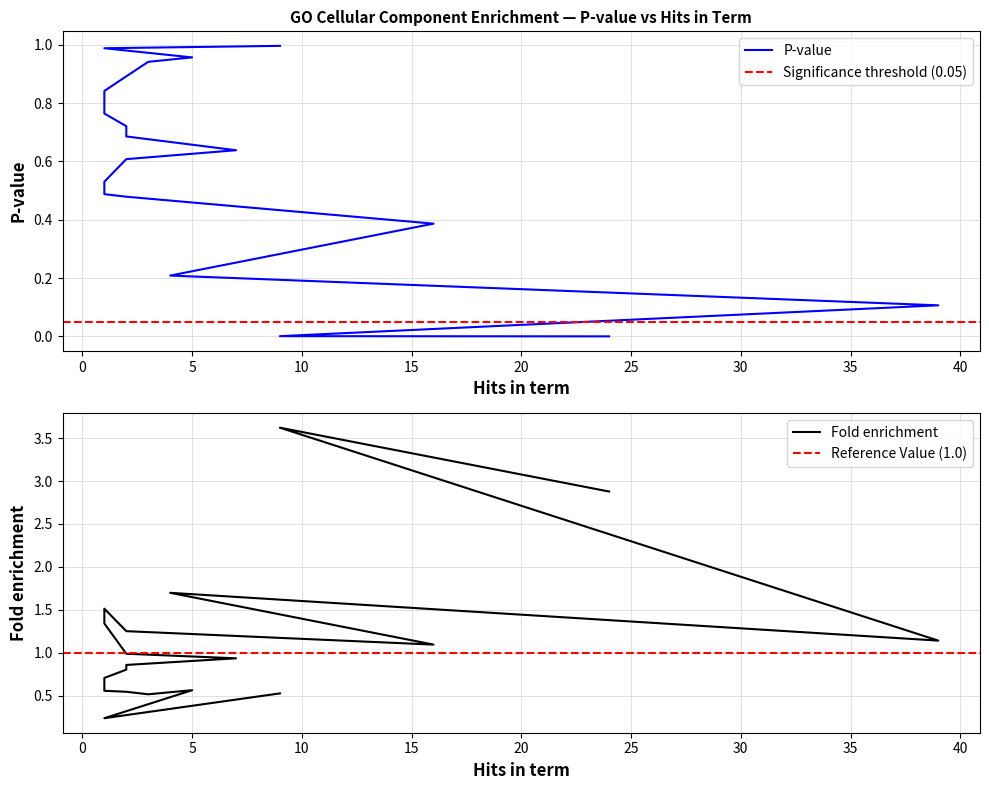

Reading left to right, transcribe all the data shown in this chart.

P-value: 0.0	0.0	0.1	0.2	0.4	0.5	0.5	0.5	0.6	0.6	0.7	0.7	0.8	0.8	0.9	0.9	1.0	1.0	1.0
Fold enrichment: 2.9	3.6	1.1	1.7	1.1	1.3	1.5	1.3	1.0	0.9	0.9	0.8	0.7	0.6	0.5	0.5	0.6	0.2	0.5